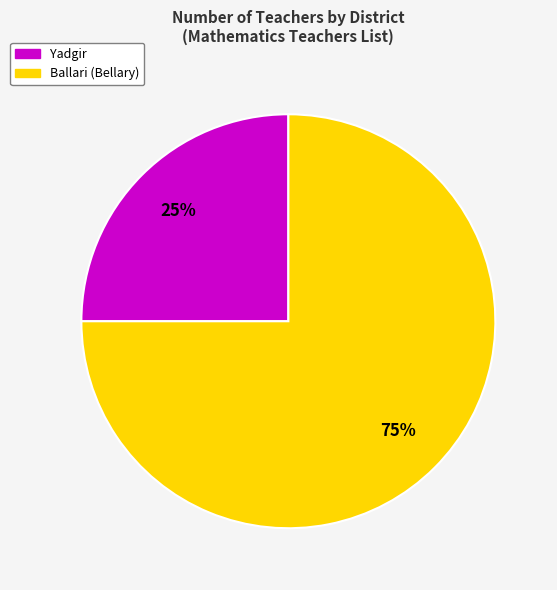

Which slice is the smallest?

Yadgir